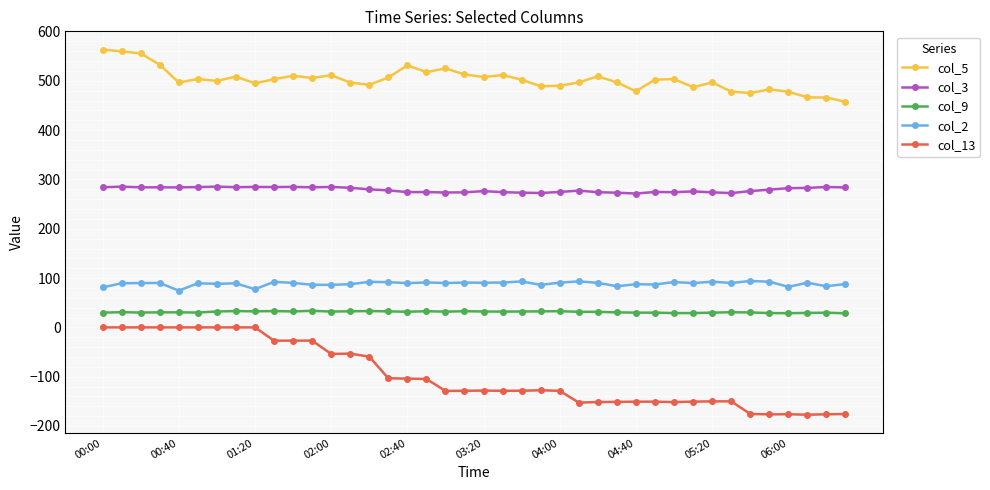

True or false: col_2 and col_9 cross at least once.

False